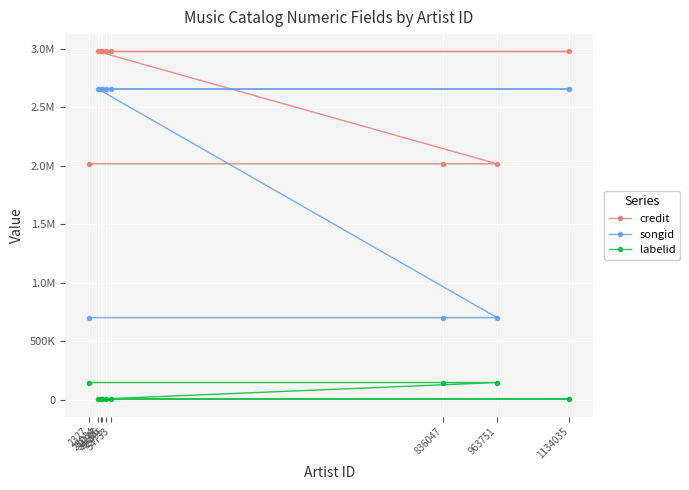

Reading left to right, list all the values displayed in this chart.

credit: 2327=2017116	836047=2017116	963751=2017116	23034=2977719	30247=2977719	54733=2977719	34106=2977719	1134035=2977719	42495=2977719
songid: 2327=701328	836047=701328	963751=701328	23034=2658511	30247=2658511	54733=2658511	34106=2658511	1134035=2658511	42495=2658511
labelid: 2327=146111	836047=146111	963751=146111	23034=4222	30247=4222	54733=4222	34106=4222	1134035=4222	42495=4222